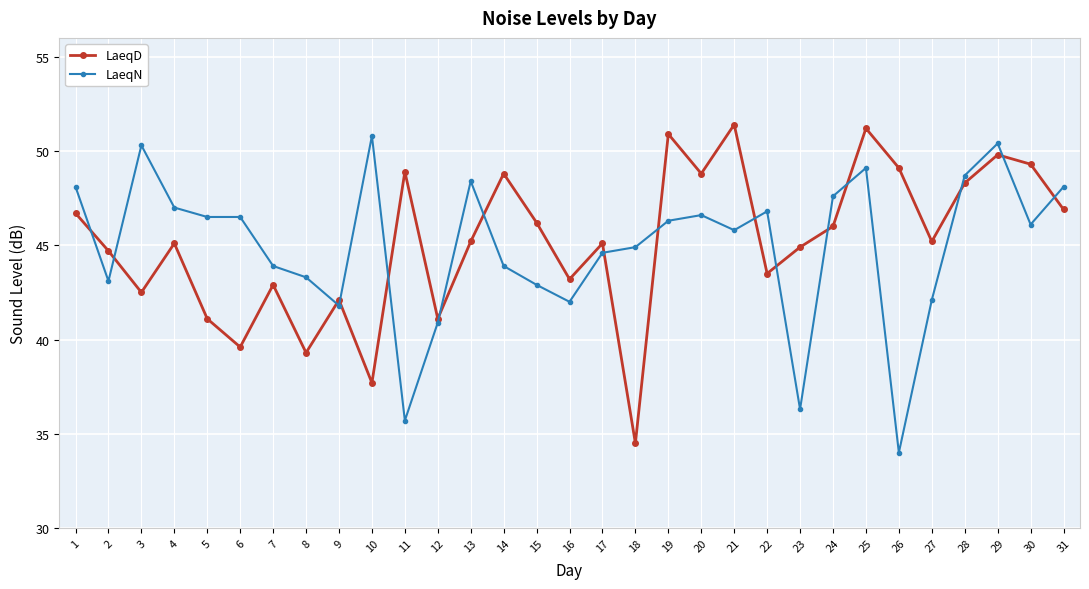

Does the chart have visible grid lines?

Yes